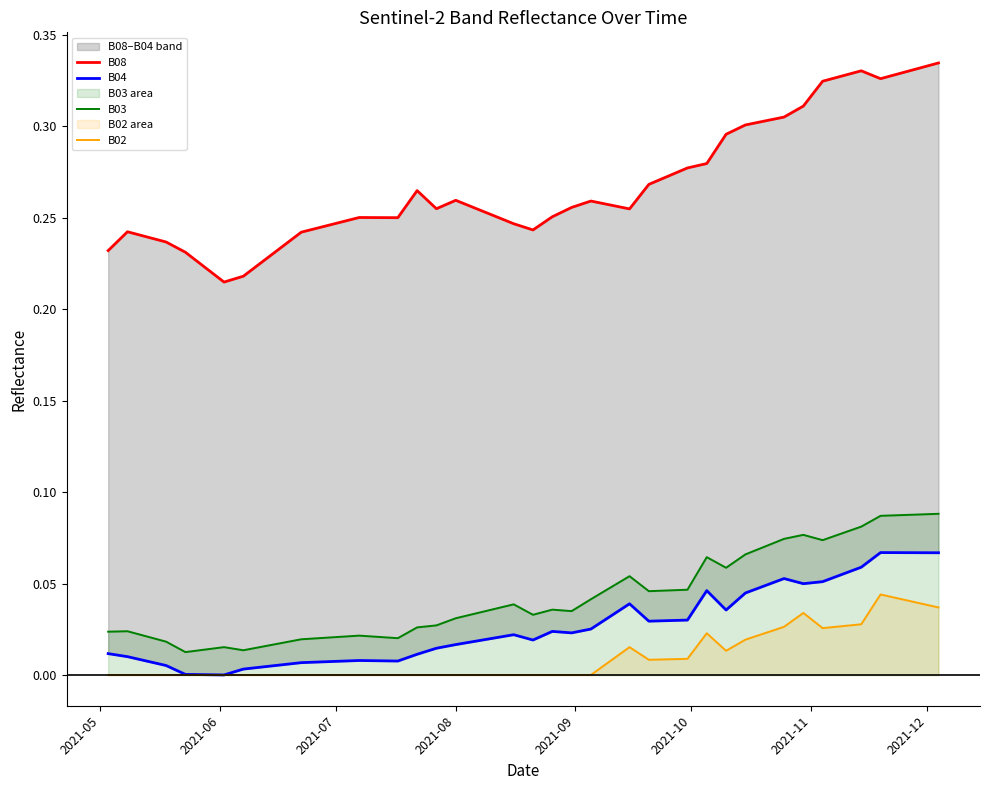

True or false: B04 and B08 cross at least once.

False